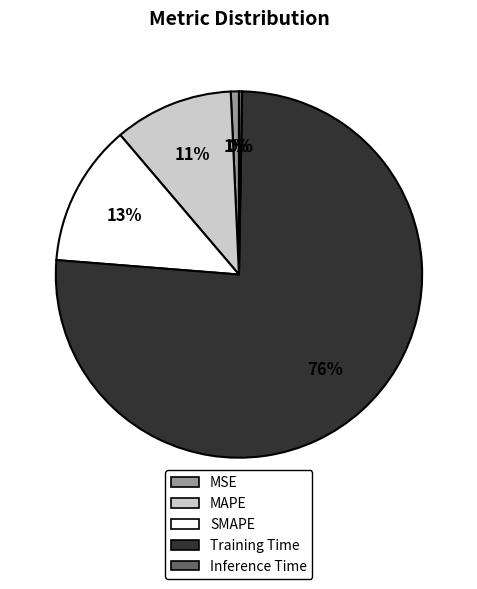

To the nearest percent, what portion does MAPE represent?

11%